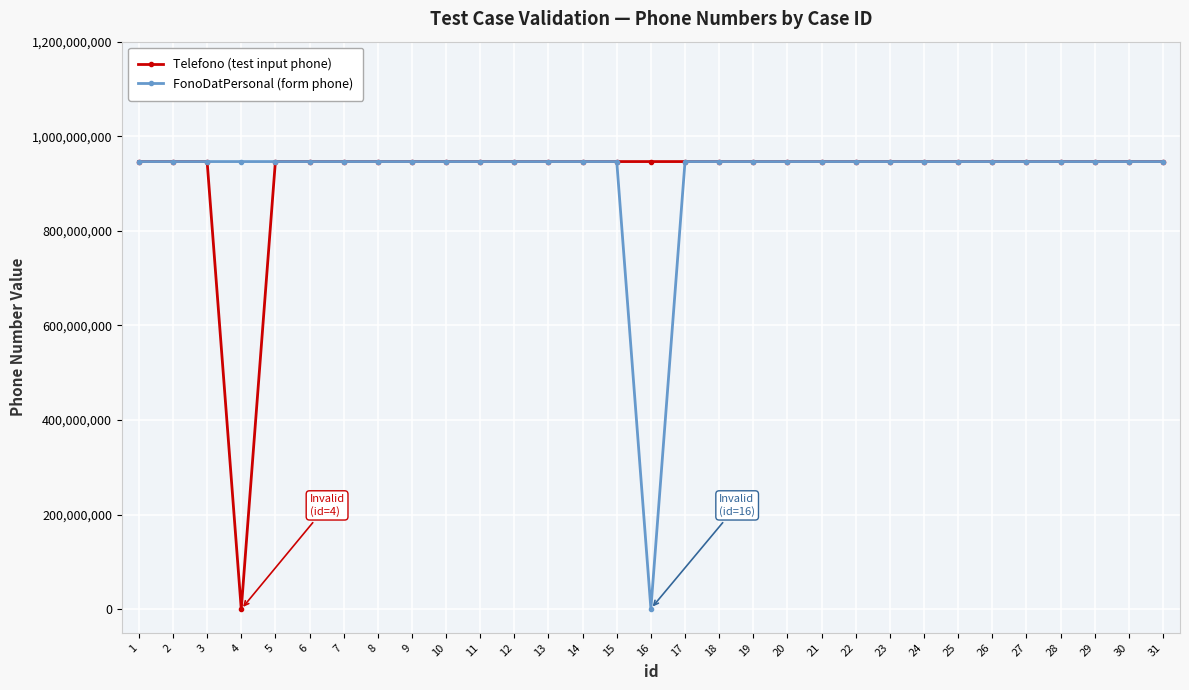

What is the sum of all Telefono (test input phone) values?

28394107496